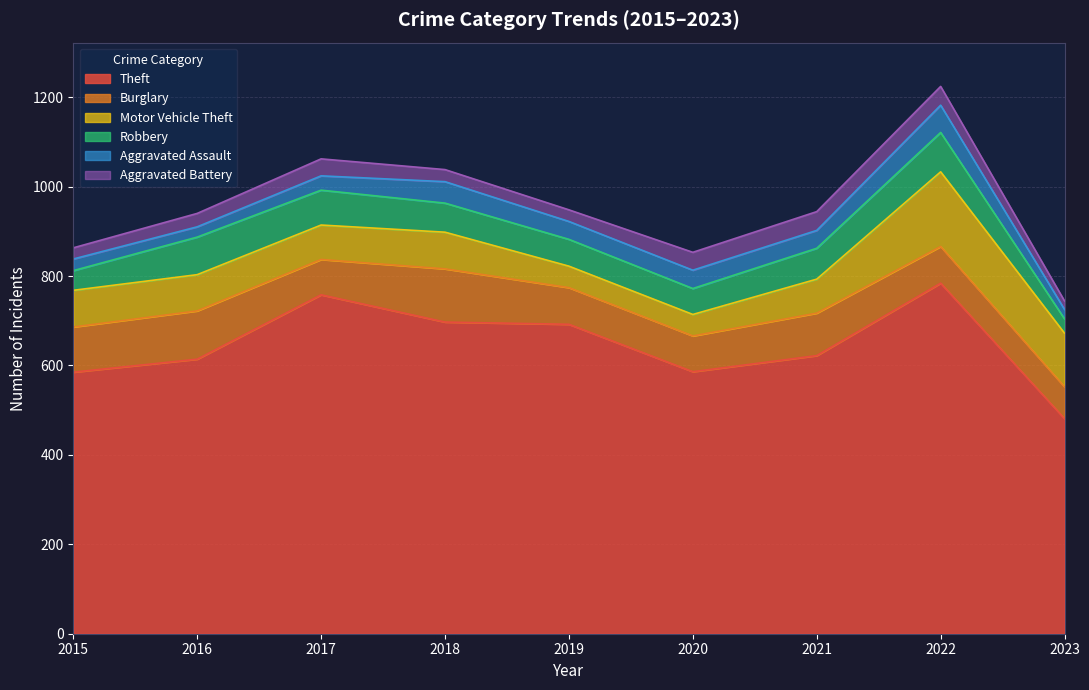

Which category has the highest value in the Robbery series?

2022